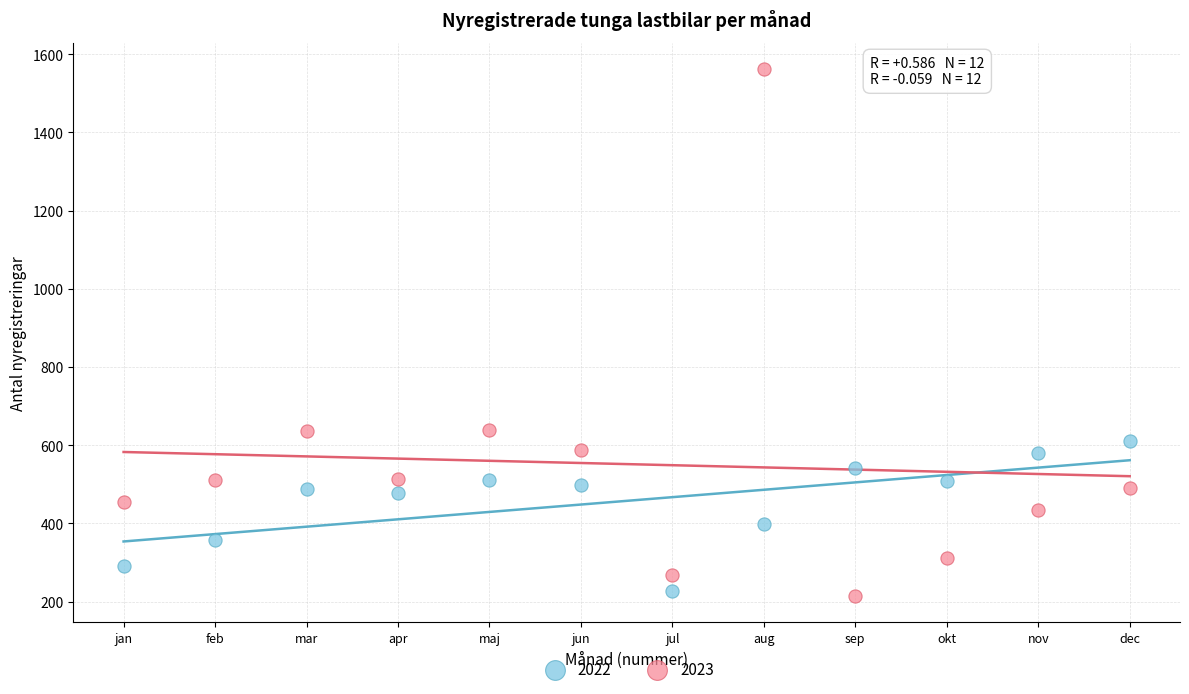

Across all data points, what is the range of X values (max minus min)?

11